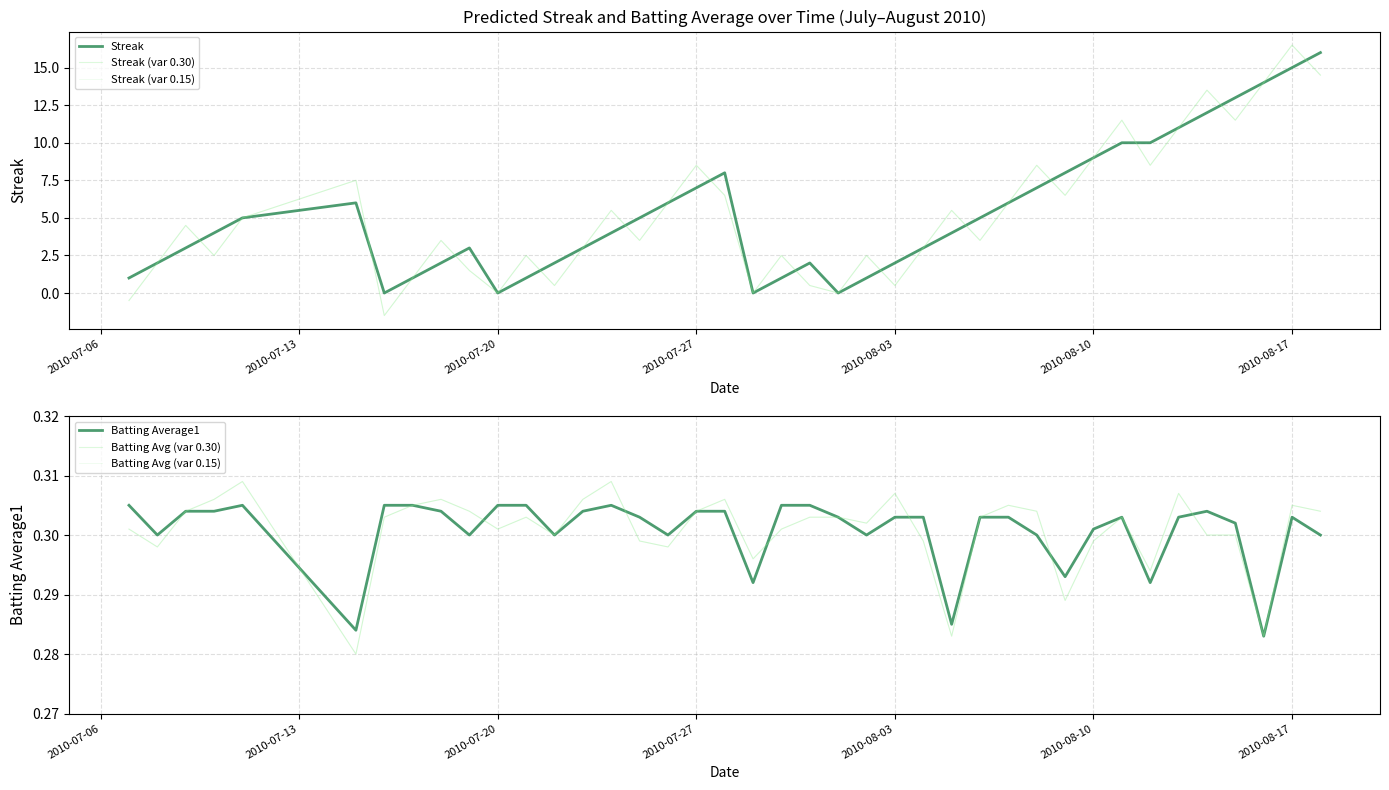

Reading left to right, what are all the values shown in this chart?

Streak: 1.0	2.0	3.0	4.0	5.0	6.0	0.0	1.0	2.0	3.0	0.0	1.0	2.0	3.0	4.0	5.0	6.0	7.0	8.0	0.0	1.0	2.0	0.0	1.0	2.0	3.0	4.0	5.0	6.0	7.0	8.0	9.0	10.0	10.0	11.0	12.0	13.0	14.0	15.0	16.0
Streak (var 0.30): -0.5	2.0	4.5	2.5	5.0	7.5	-1.5	1.0	3.5	1.5	0.0	2.5	0.5	3.0	5.5	3.5	6.0	8.5	6.5	0.0	2.5	0.5	0.0	2.5	0.5	3.0	5.5	3.5	6.0	8.5	6.5	9.0	11.5	8.5	11.0	13.5	11.5	14.0	16.5	14.5
Streak (var 0.15): -0.5	2.0	4.5	2.5	5.0	7.5	-1.5	1.0	3.5	1.5	0.0	2.5	0.5	3.0	5.5	3.5	6.0	8.5	6.5	0.0	2.5	0.5	0.0	2.5	0.5	3.0	5.5	3.5	6.0	8.5	6.5	9.0	11.5	8.5	11.0	13.5	11.5	14.0	16.5	14.5
Batting Average1: 0.3	0.3	0.3	0.3	0.3	0.3	0.3	0.3	0.3	0.3	0.3	0.3	0.3	0.3	0.3	0.3	0.3	0.3	0.3	0.3	0.3	0.3	0.3	0.3	0.3	0.3	0.3	0.3	0.3	0.3	0.3	0.3	0.3	0.3	0.3	0.3	0.3	0.3	0.3	0.3
Batting Avg (var 0.30): 0.3	0.3	0.3	0.3	0.3	0.3	0.3	0.3	0.3	0.3	0.3	0.3	0.3	0.3	0.3	0.3	0.3	0.3	0.3	0.3	0.3	0.3	0.3	0.3	0.3	0.3	0.3	0.3	0.3	0.3	0.3	0.3	0.3	0.3	0.3	0.3	0.3	0.3	0.3	0.3
Batting Avg (var 0.15): 0.3	0.3	0.3	0.3	0.3	0.3	0.3	0.3	0.3	0.3	0.3	0.3	0.3	0.3	0.3	0.3	0.3	0.3	0.3	0.3	0.3	0.3	0.3	0.3	0.3	0.3	0.3	0.3	0.3	0.3	0.3	0.3	0.3	0.3	0.3	0.3	0.3	0.3	0.3	0.3